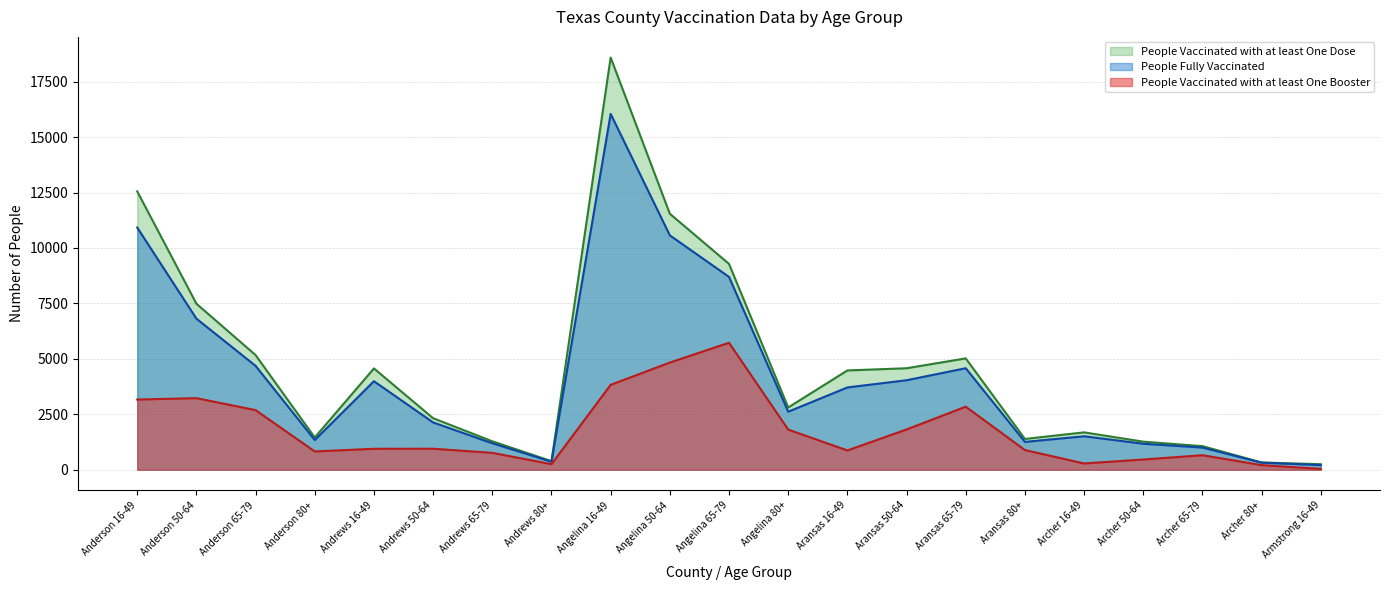

Is the value of People Vaccinated with at least One Booster at Archer 65-79 greater than the value of People Fully Vaccinated at Archer 80+?

Yes